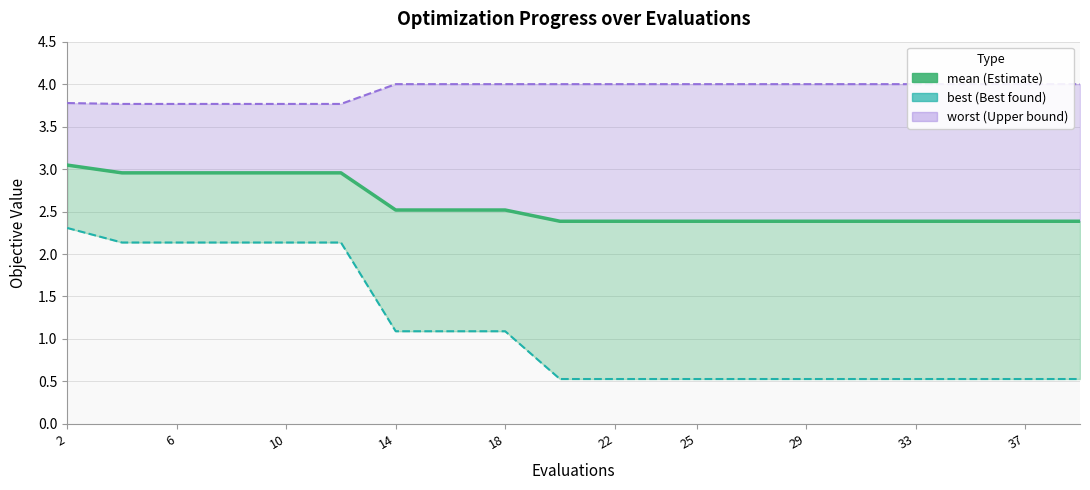

What is the difference between the maximum and second lowest values in the best line series?

1.8